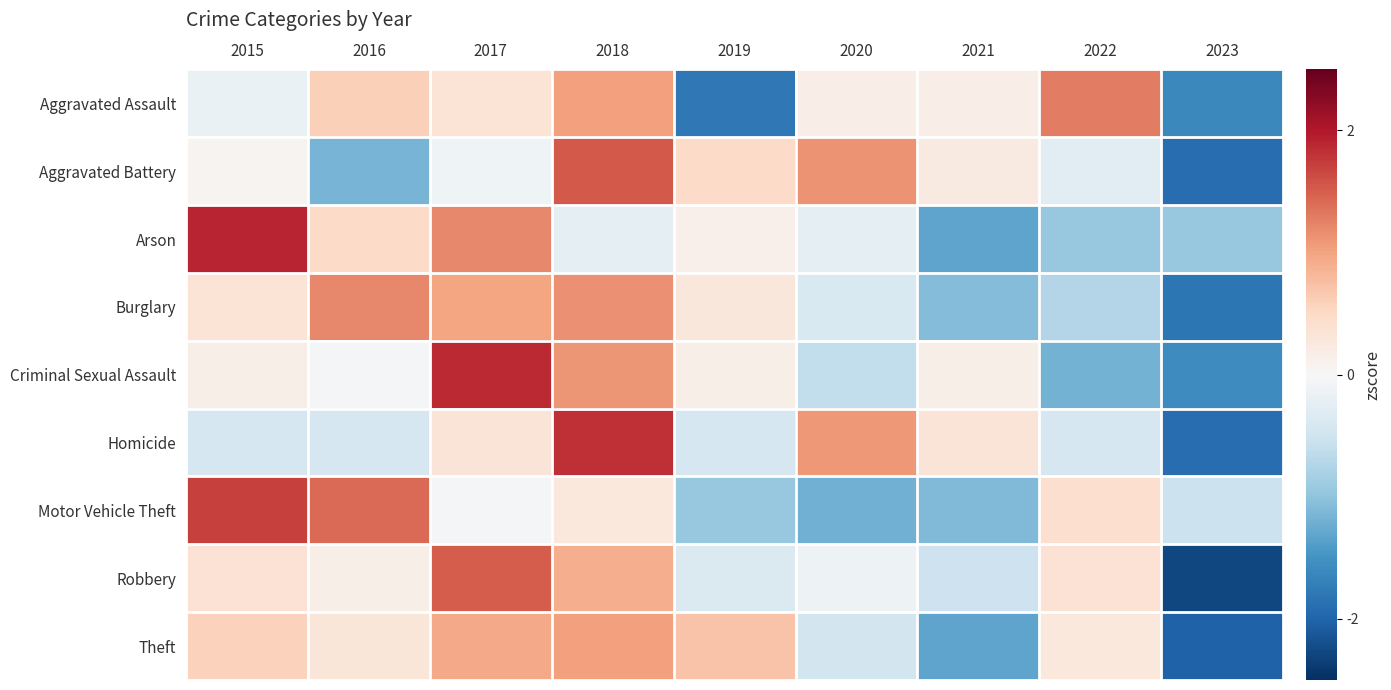

List the series in order of their peak value, highest first.

Arson, Criminal Sexual Assault, Homicide, Motor Vehicle Theft, Aggravated Battery, Robbery, Aggravated Assault, Burglary, Theft